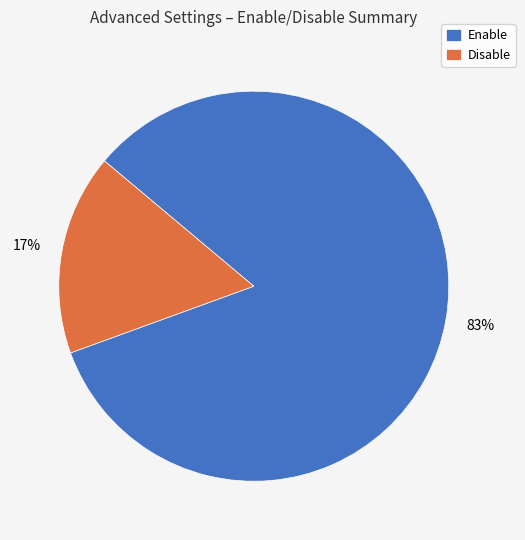

Count the number of slices in the pie.

2